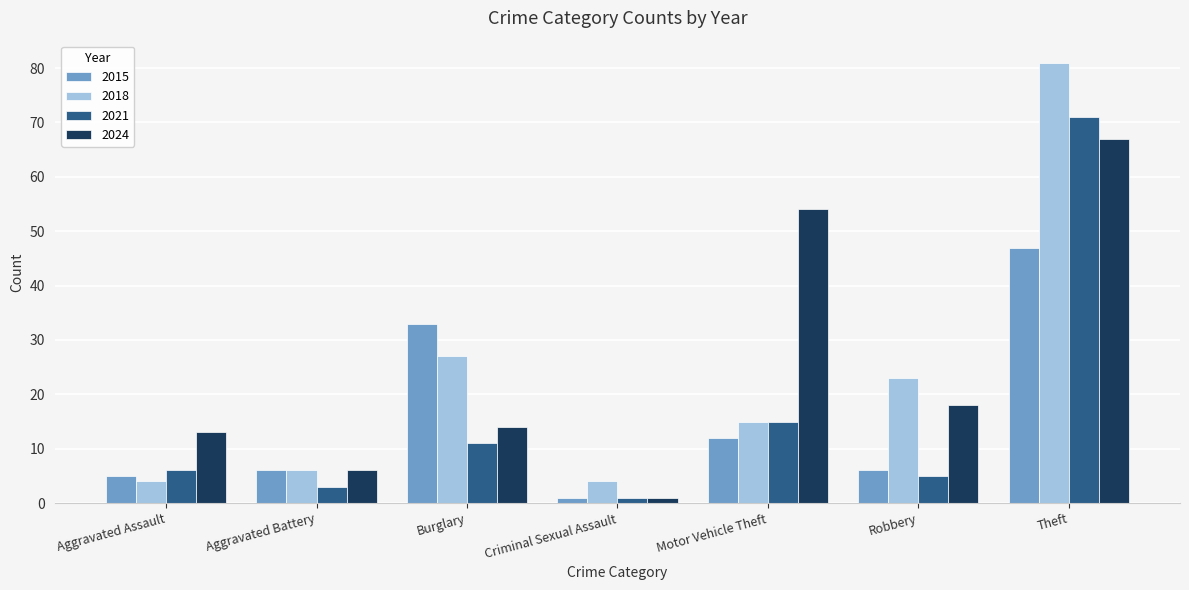

What is the minimum value shown in the chart?

1